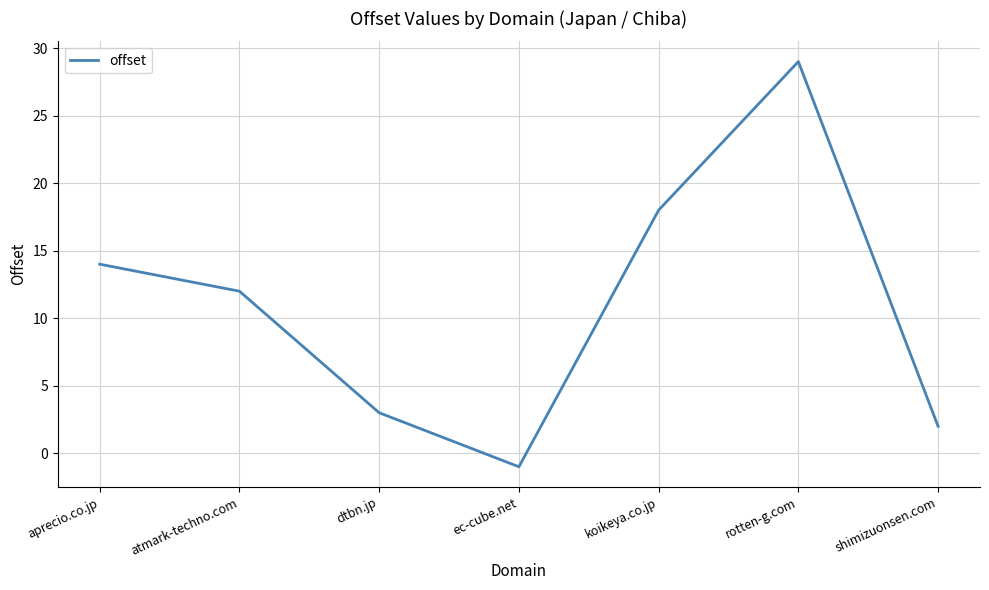

The chart shows a value of 18 at koikeya.co.jp. True or false?

True